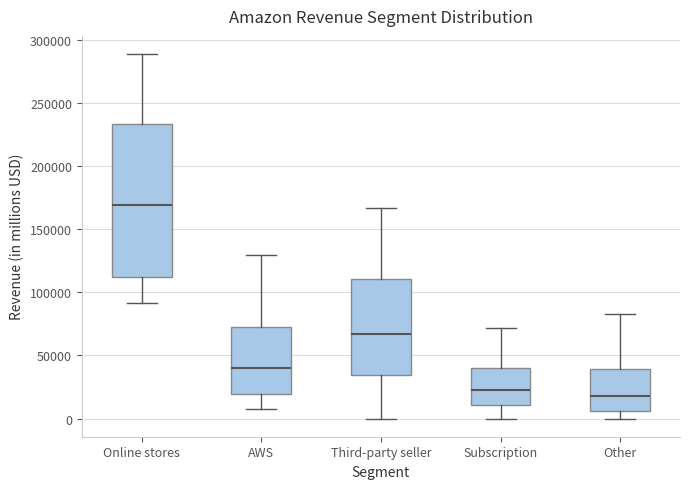

Where does the lower whisker of the box for Other end on the y-axis? The values are not printed on the chart, so give them approximately, as read against the axis.

0